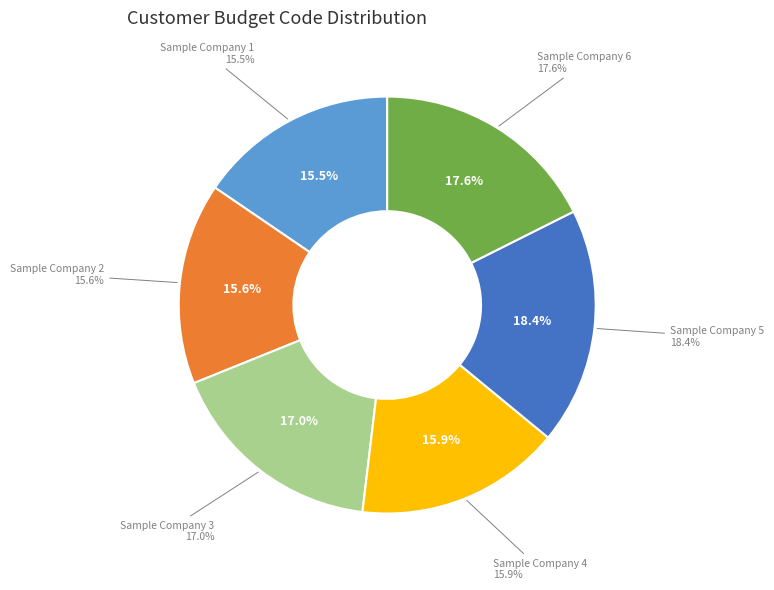

What is the ratio of the value at Sample Company 1 to the value at Sample Company 4?

1.0